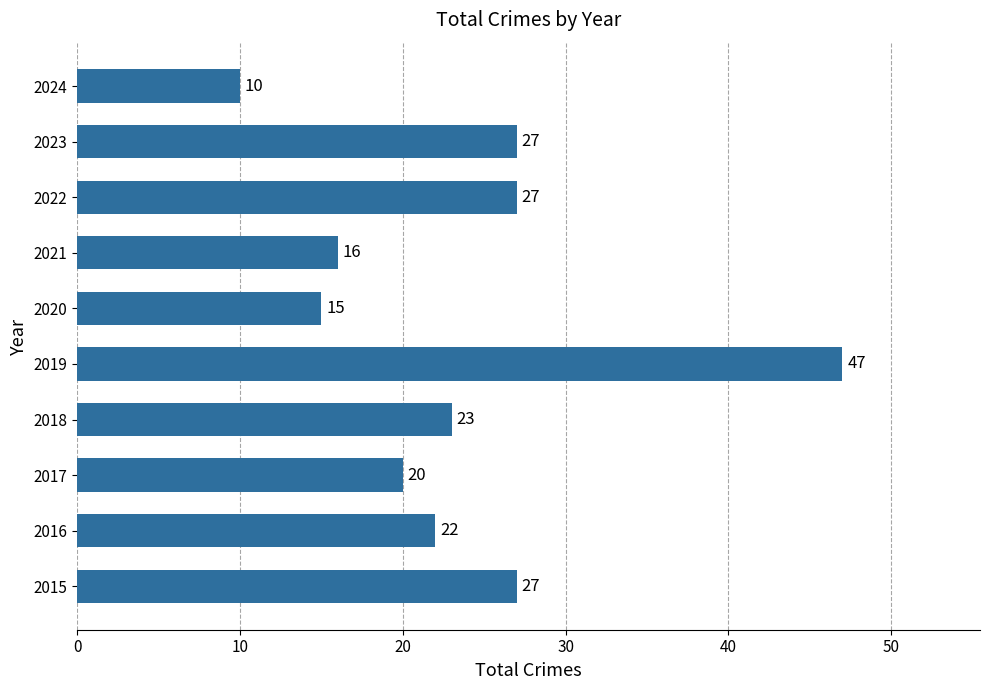

Reading bottom to top, what are all the values shown in this chart?

2015=27	2016=22	2017=20	2018=23	2019=47	2020=15	2021=16	2022=27	2023=27	2024=10